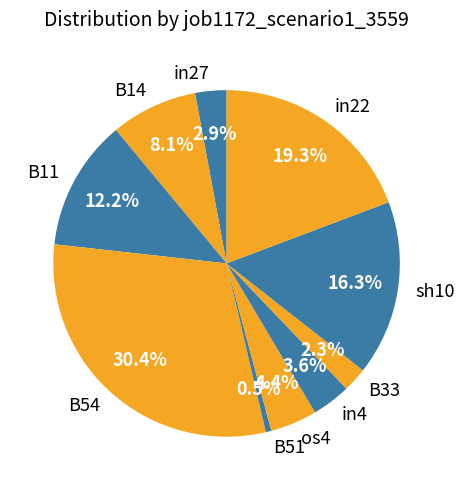

Is there a majority slice in this chart?

No